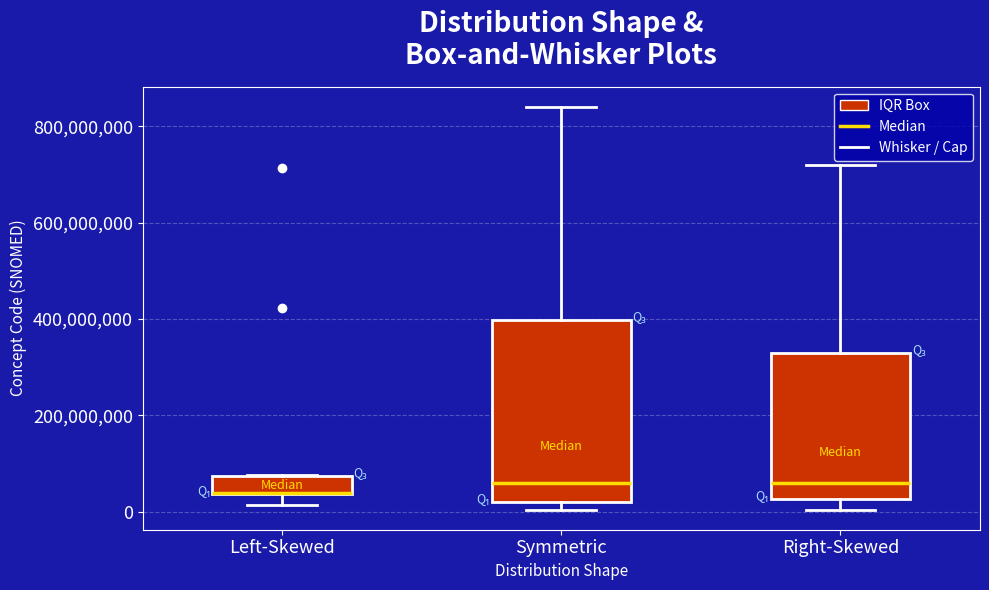

Reading left to right, transcribe this box plot: for each box, give where its median line is, the range the box spans, and where its two whiskers end, as read against the y-axis. The values are not printed on the chart, so give them approximately, as read against the axis.

Left-Skewed: median 40000000 (drawn on the box's lower edge), box 40000000 to 80000000, whiskers 20000000 to 80000000
Symmetric: median 60000000, box 20000000 to 400000000, whiskers 0 to 840000000
Right-Skewed: median 60000000, box 20000000 to 320000000, whiskers 0 to 720000000